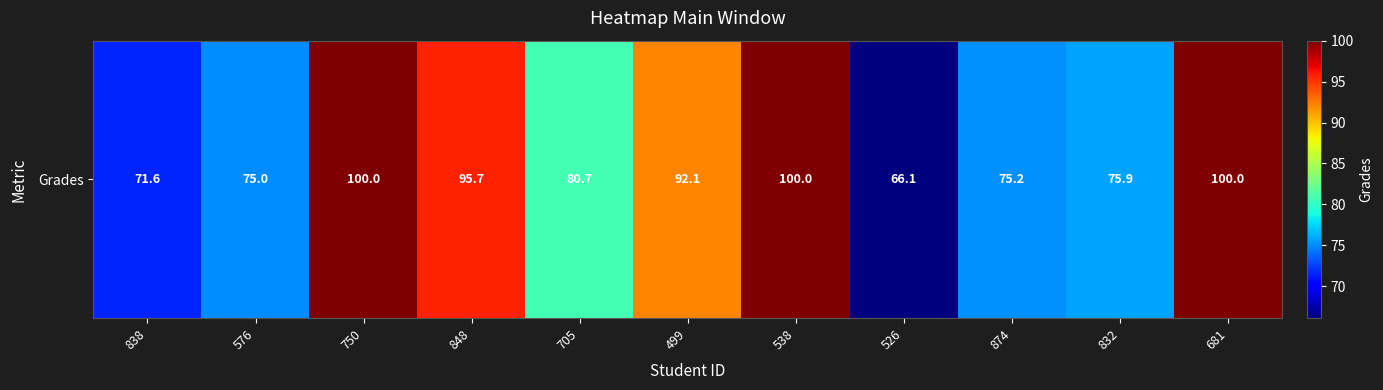

Reading left to right, extract all data points from this chart.

71.6	75.0	100.0	95.7	80.7	92.1	100.0	66.1	75.2	75.9	100.0